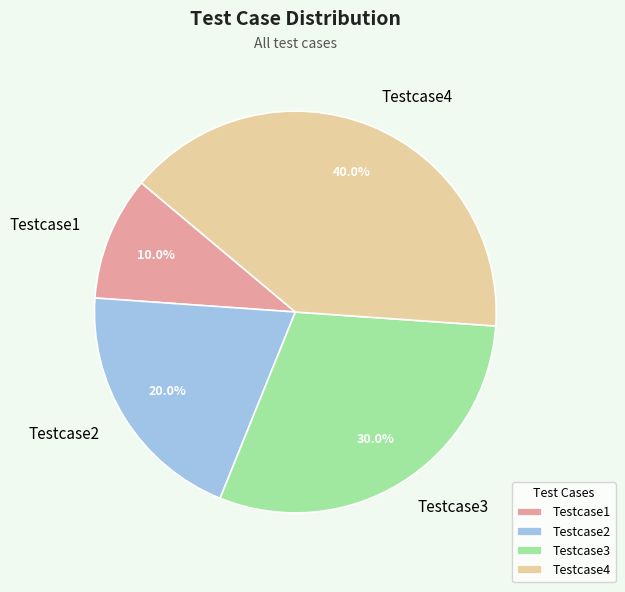

Approximately how many times larger is the value at Testcase2 compared to Testcase4?

0.5